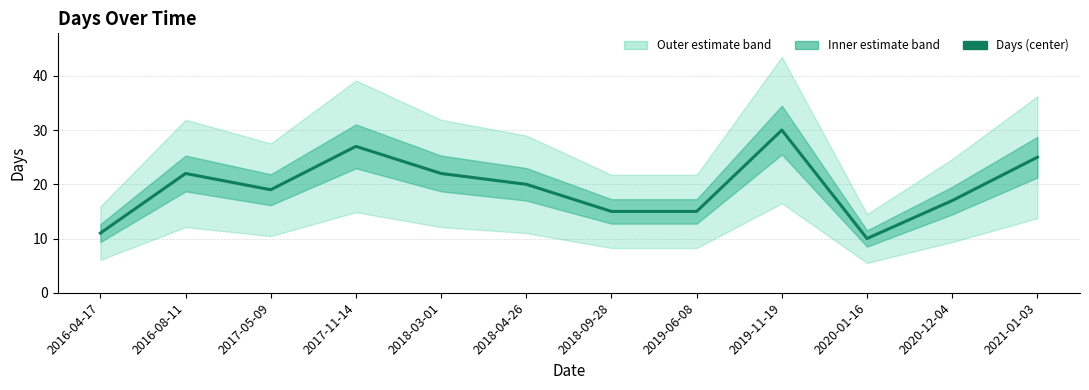

List the labels in order of value, smallest first.

2020-01-16, 2016-04-17, 2018-09-28, 2019-06-08, 2020-12-04, 2017-05-09, 2018-04-26, 2016-08-11, 2018-03-01, 2021-01-03, 2017-11-14, 2019-11-19